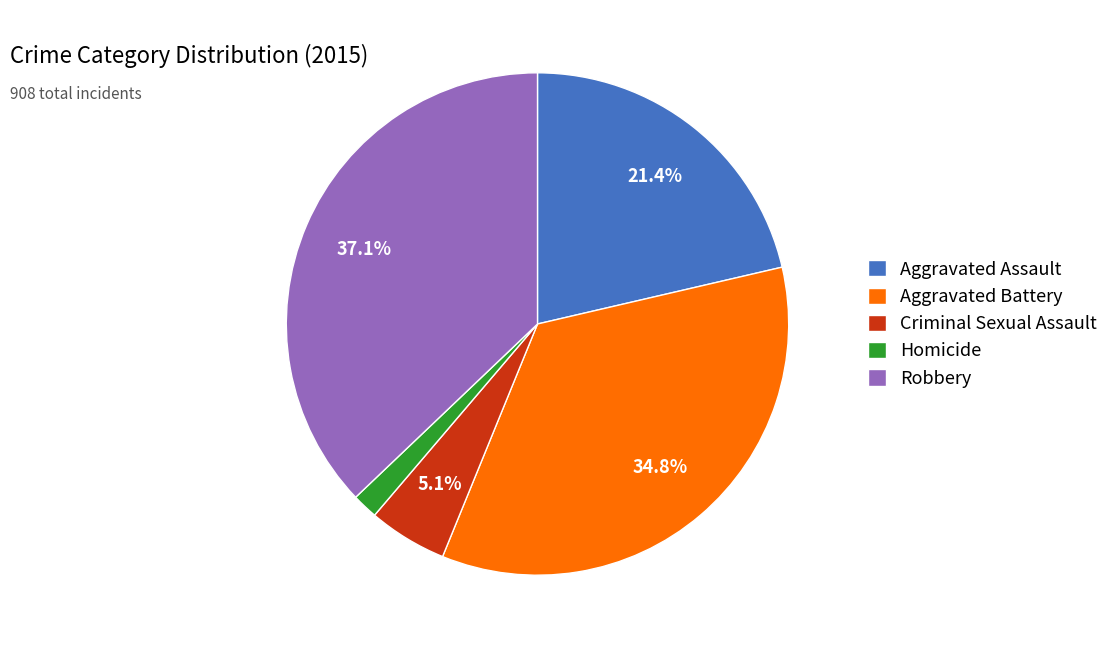

How many slices are in this pie chart?

5